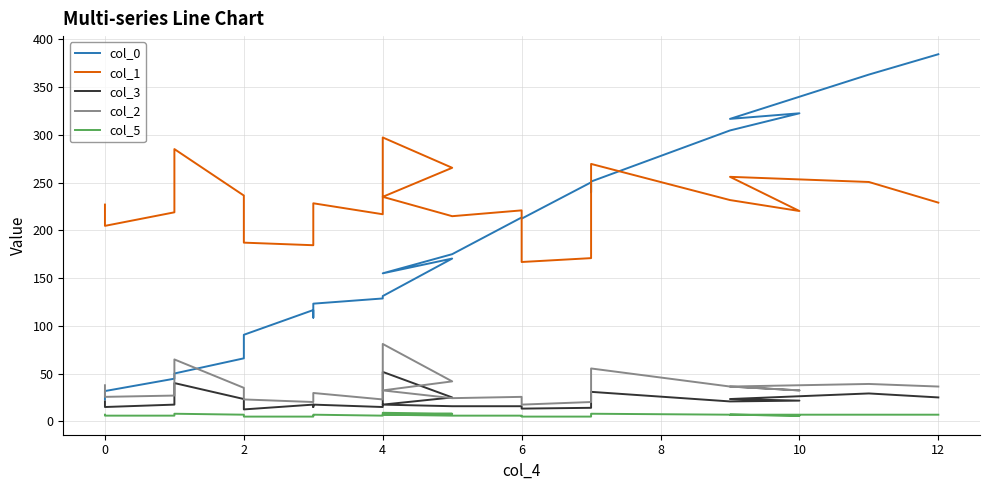

The value of col_2 at 10 is 32.5. True or false?

False